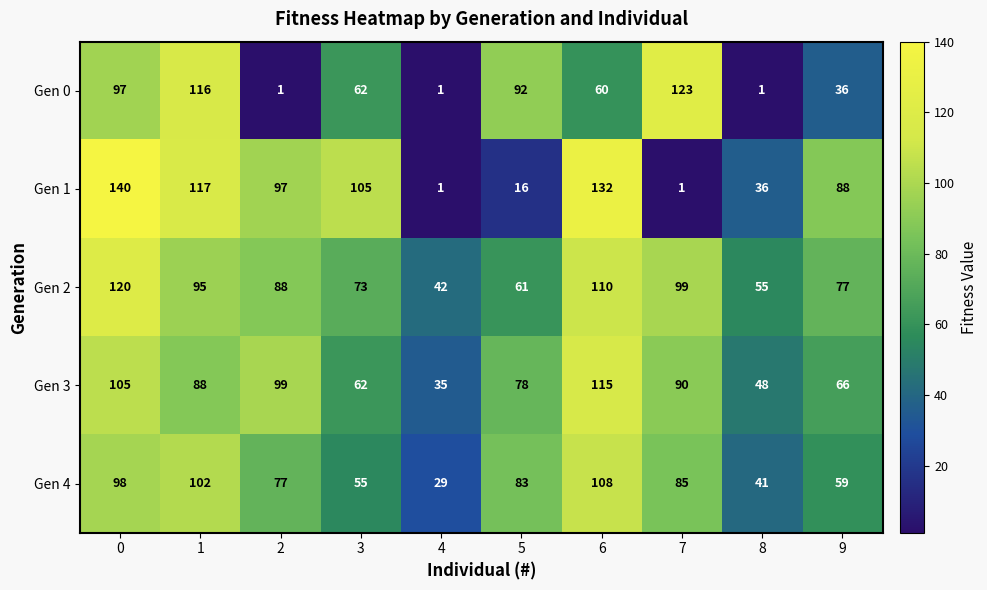

What is the difference between the maximum and minimum values in the Gen 2 series?

78